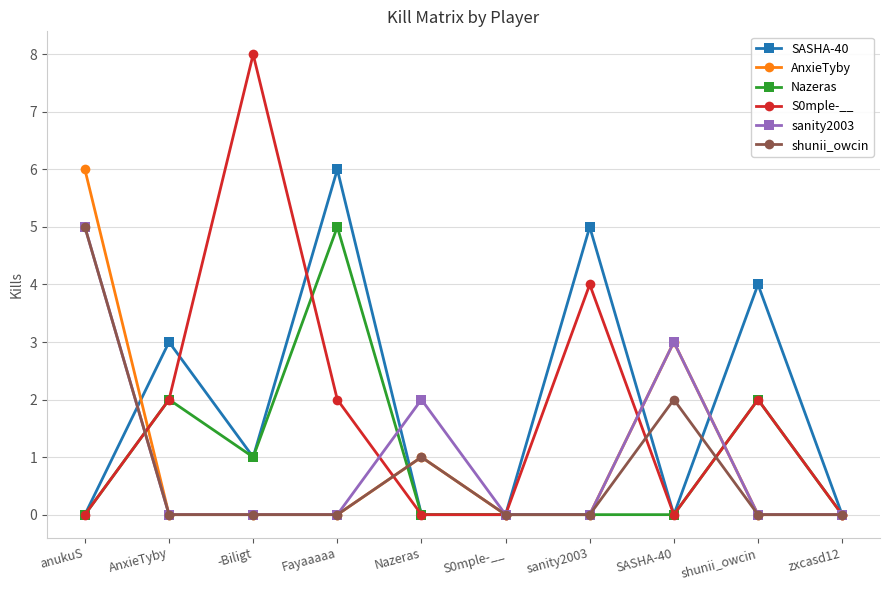

Which series has the widest spread of values?

S0mple-__